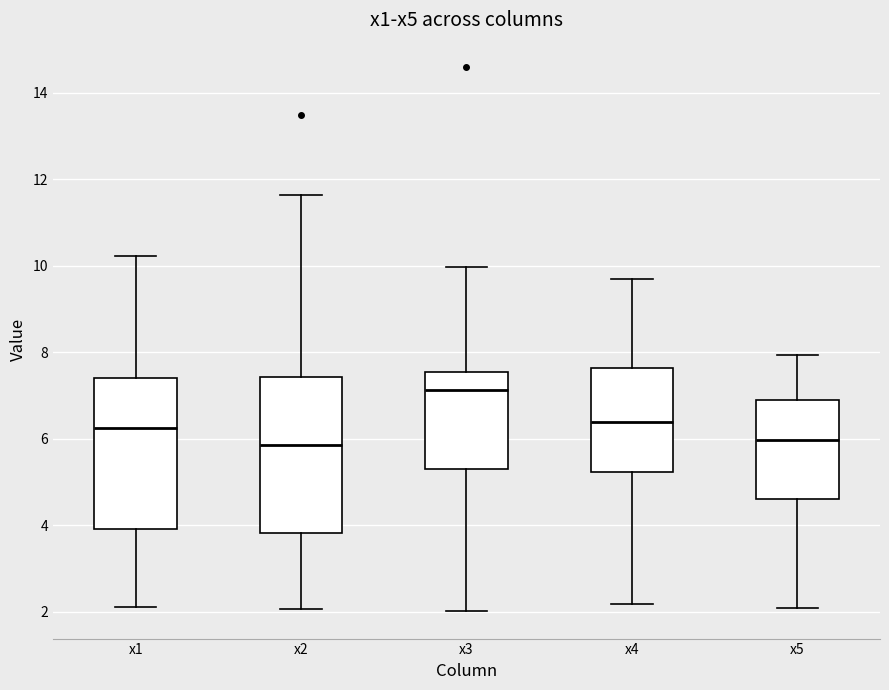

Reading left to right, read every box against the y-axis: the position of its median line, the range the box covers, and the ends of its whiskers. The values are not printed on the chart, so give them approximately, as read against the axis.

x1: median 6.2, box 4.0 to 7.4, whiskers 2.2 to 10.2
x2: median 5.8, box 3.8 to 7.4, whiskers 2.0 to 11.6
x3: median 7.2, box 5.4 to 7.6, whiskers 2.0 to 10.0
x4: median 6.4, box 5.2 to 7.6, whiskers 2.2 to 9.6
x5: median 6.0, box 4.6 to 6.8, whiskers 2.0 to 8.0